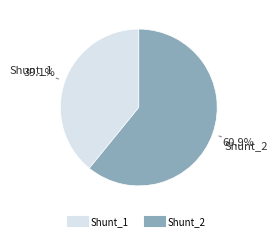

To the nearest percent, what is the average slice percentage?

50%